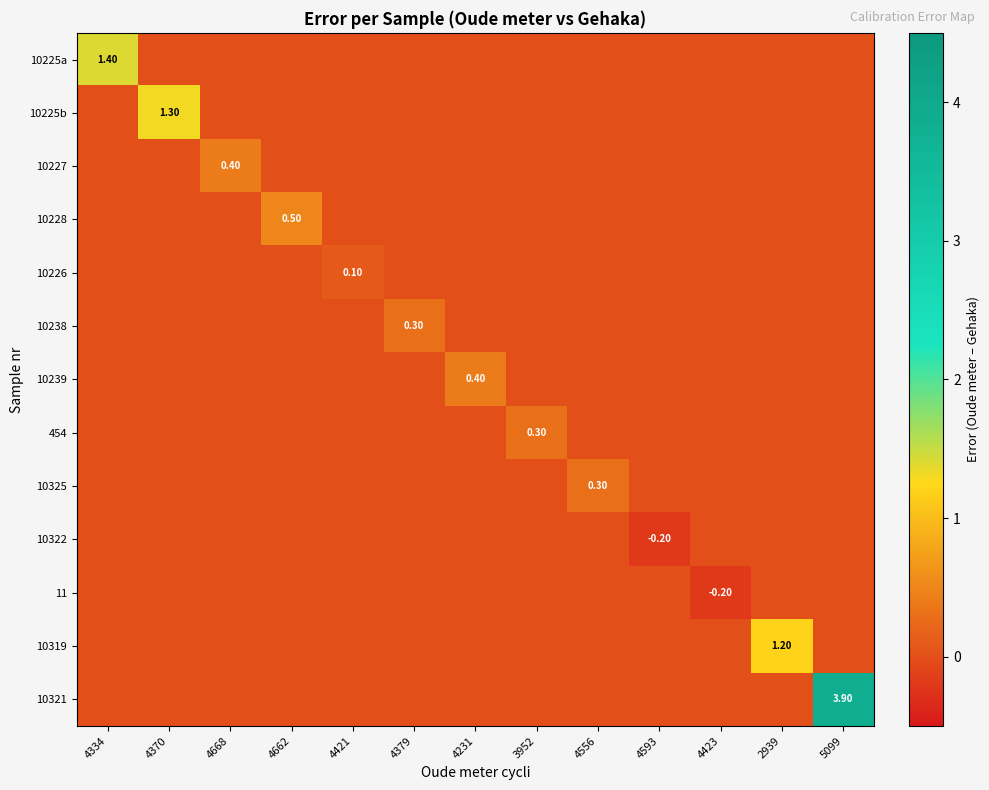

What is the total value across all series at 4370?

1.3